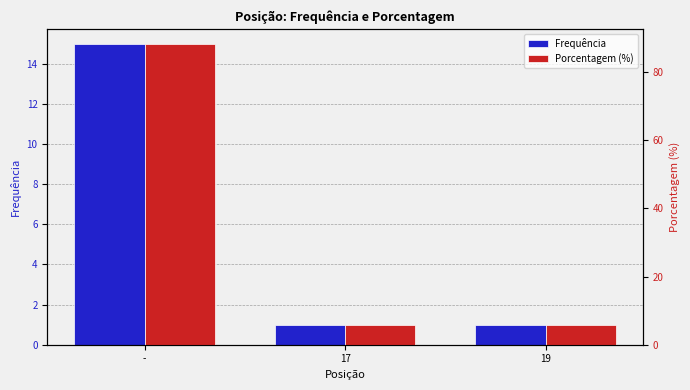

What position from the left is 19?

3